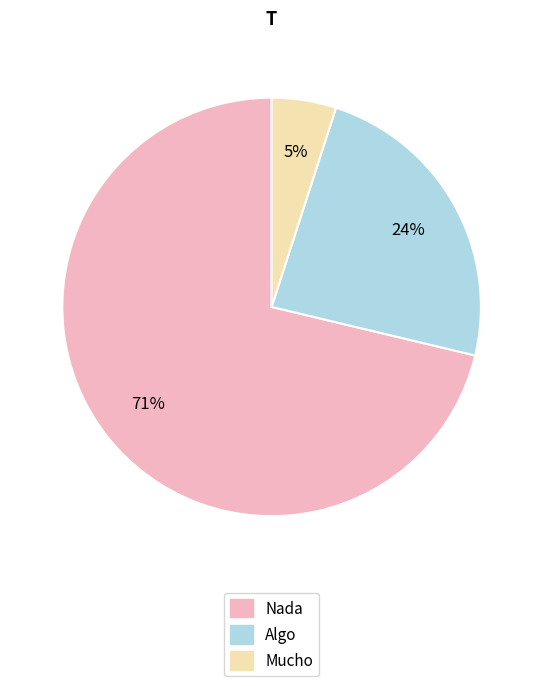

To the nearest percent, what is the average slice percentage?

33%